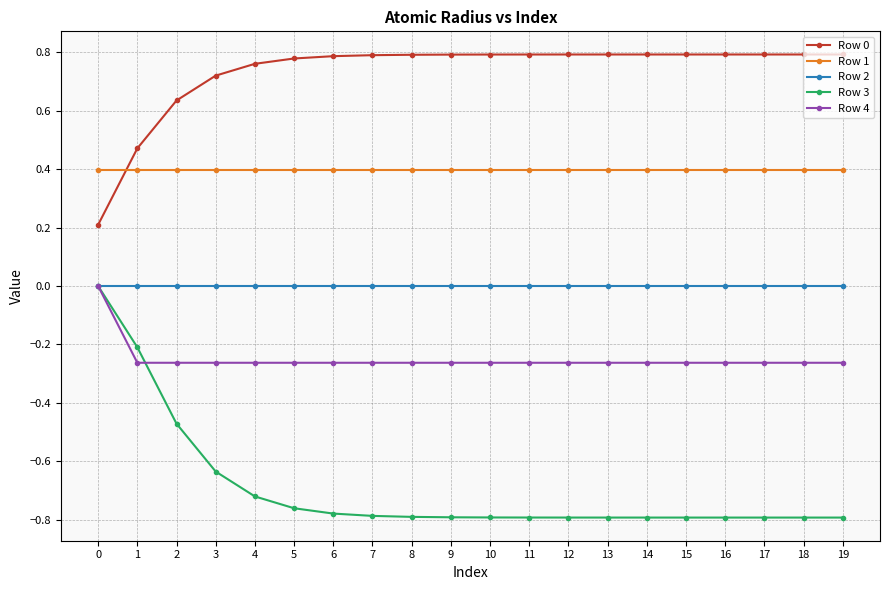

At how many categories does at least one series exceed 0?

20